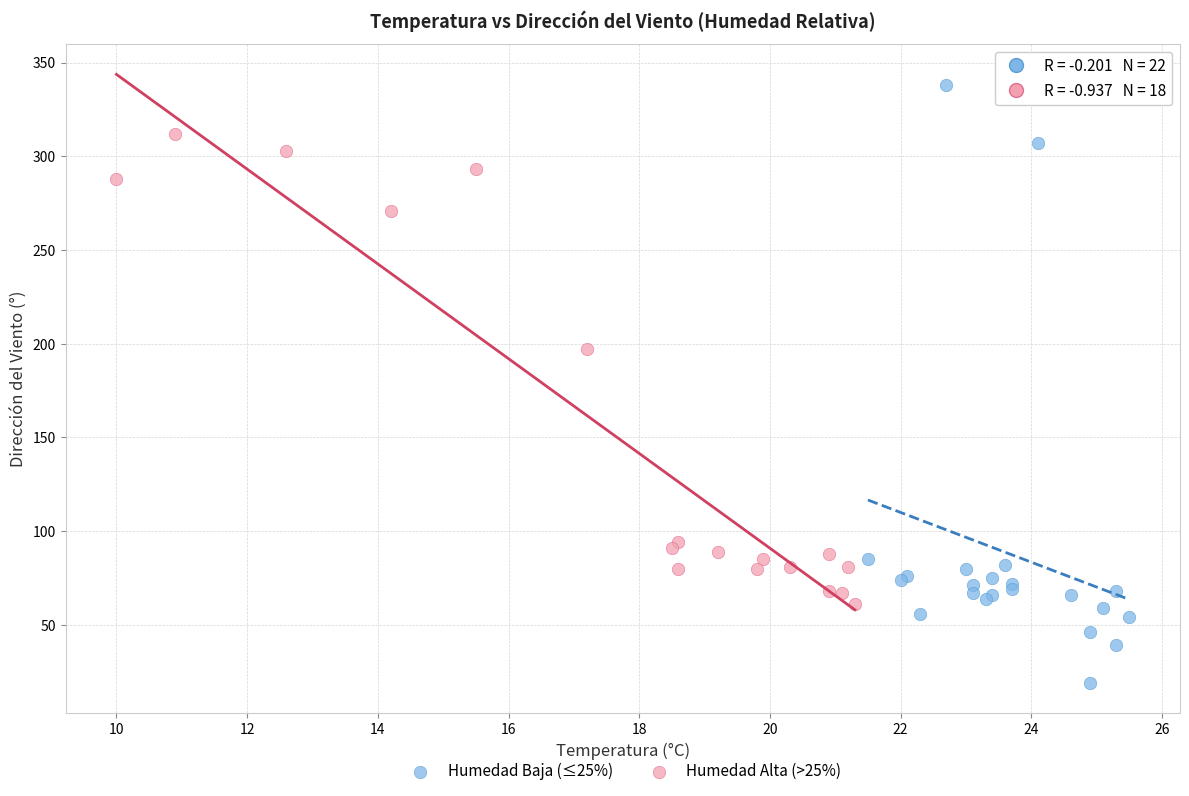

Which series reaches the maximum Y coordinate?

Humedad Baja (≤25%)